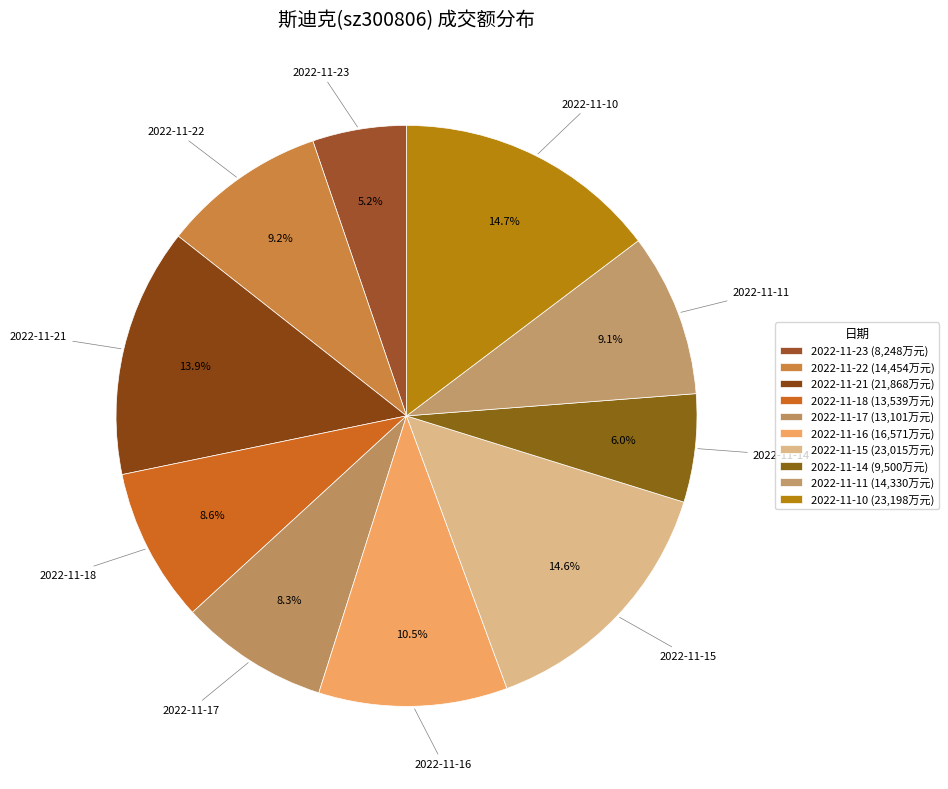

How many segments does this pie chart have?

10